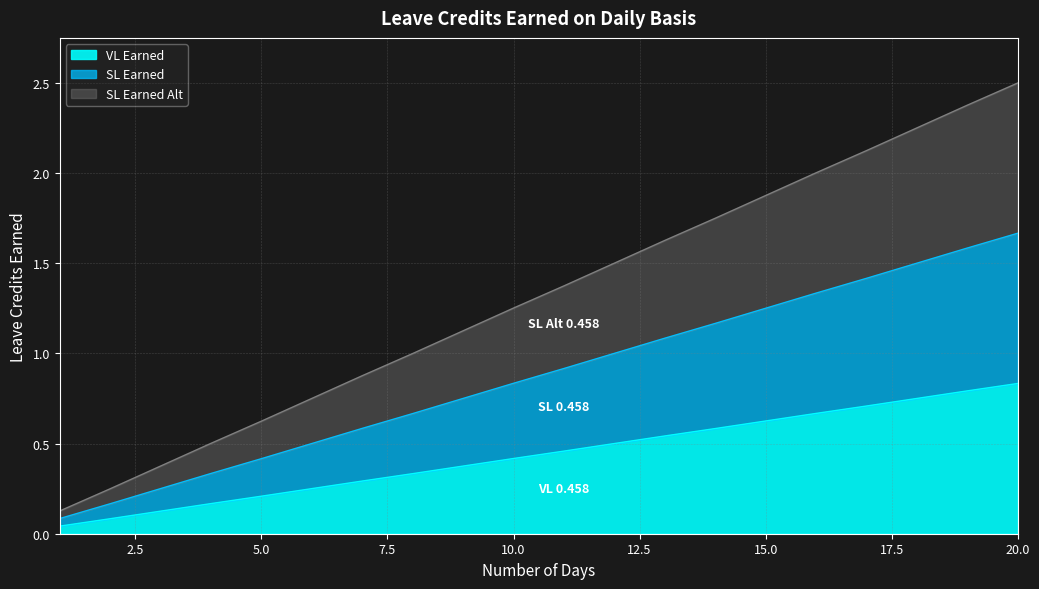

How many series are shown in this chart?

3